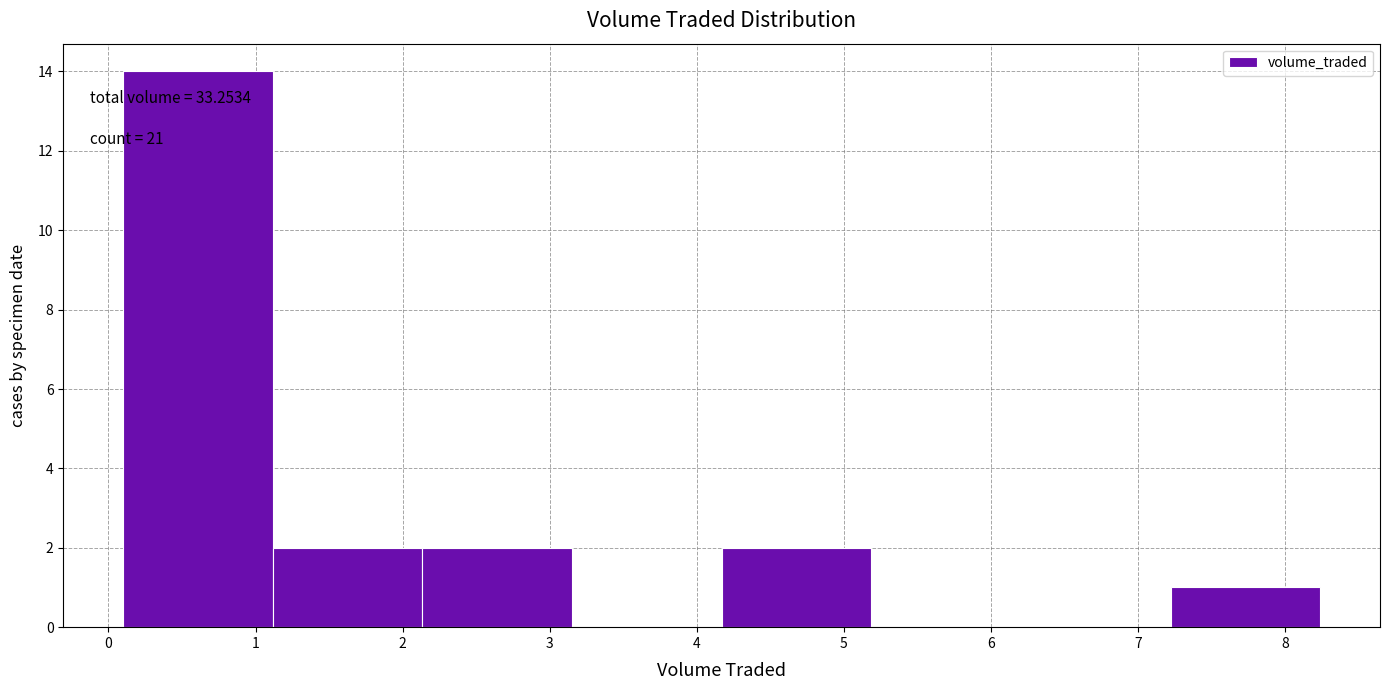

Which range on the x-axis has the tallest bar?

0.1 to 1.1